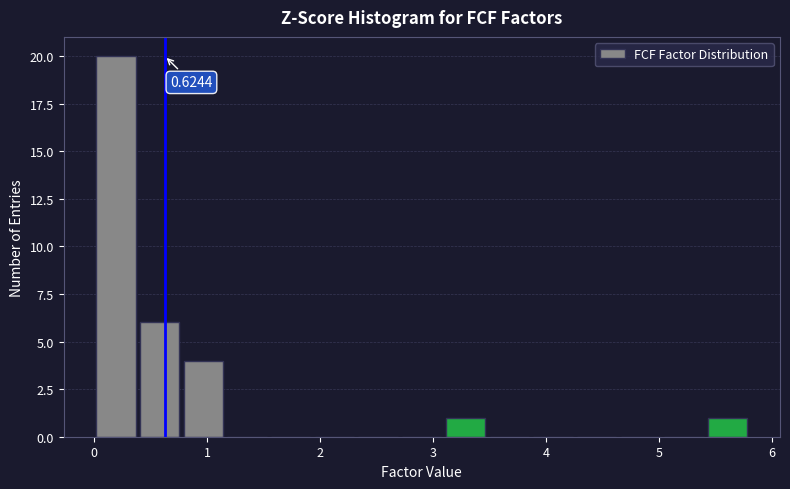

Around what value on the x-axis is the tallest bar? Give the approximate position of its centre, as read against the axis.

0.2